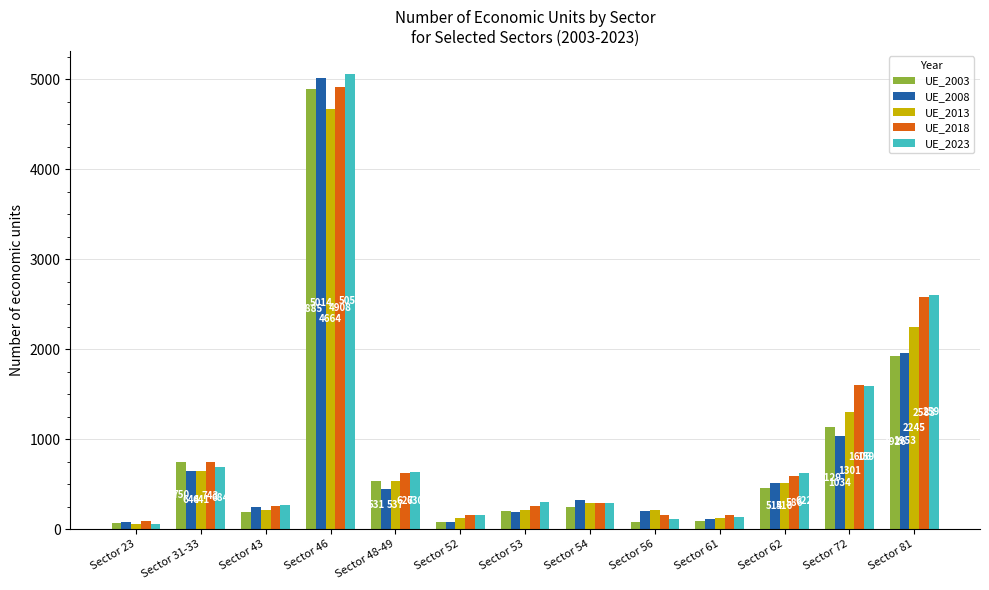

The UE_2018 series shows 301 at Sector 48-49. True or false?

False